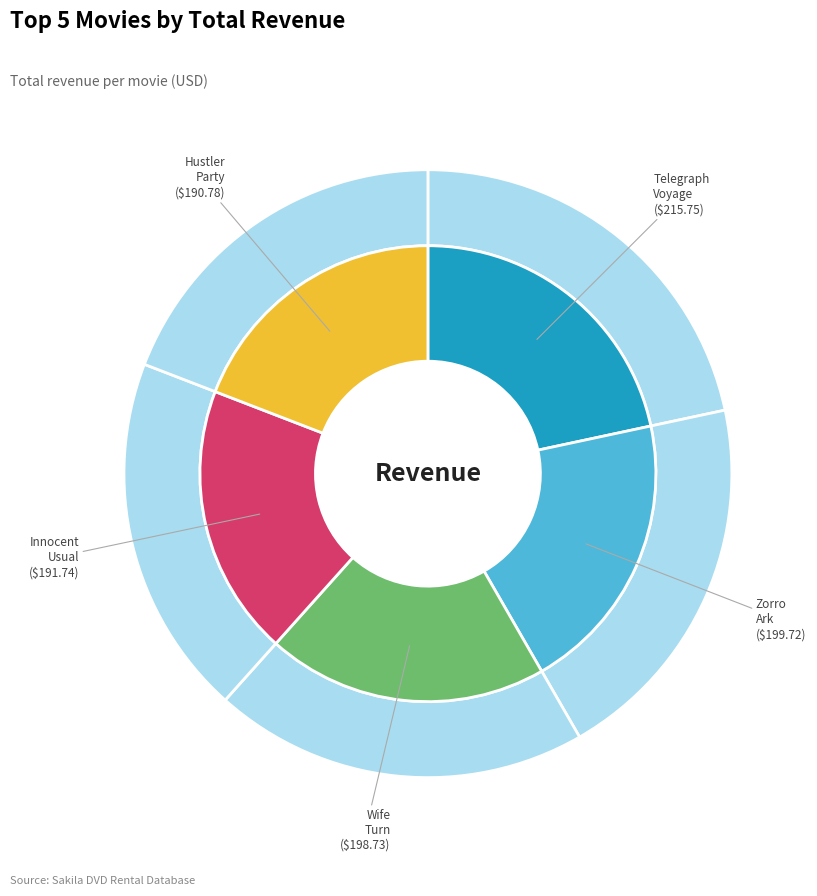

Approximately how many times larger is the value at Wife Turn compared to Telegraph Voyage?

0.9